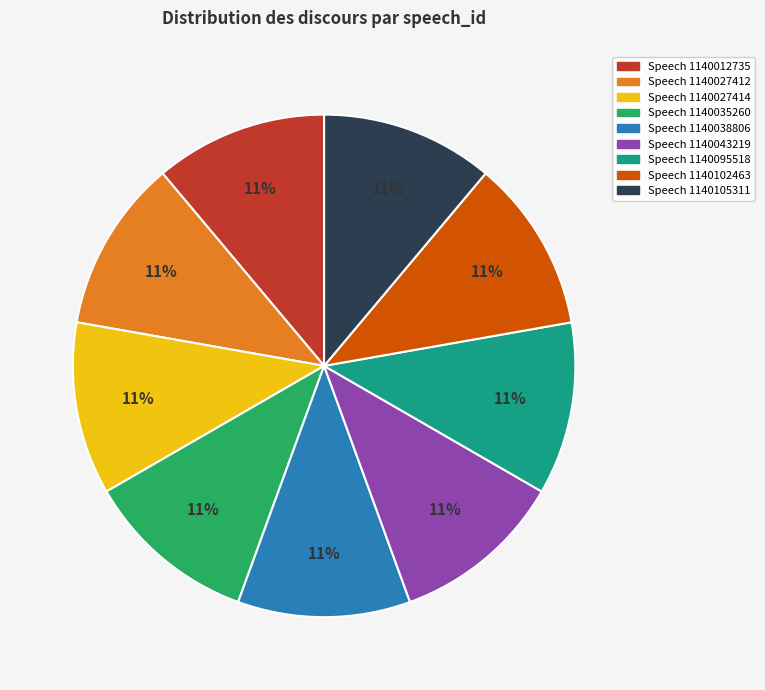

Count the number of slices in the pie.

9